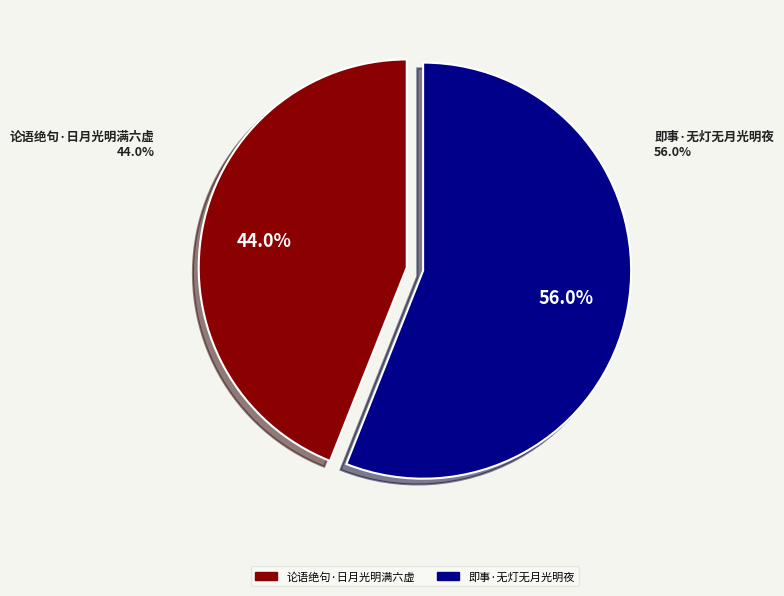

The 即事·无灯无月光明夜 slice represents 64% of the pie. True or false?

False